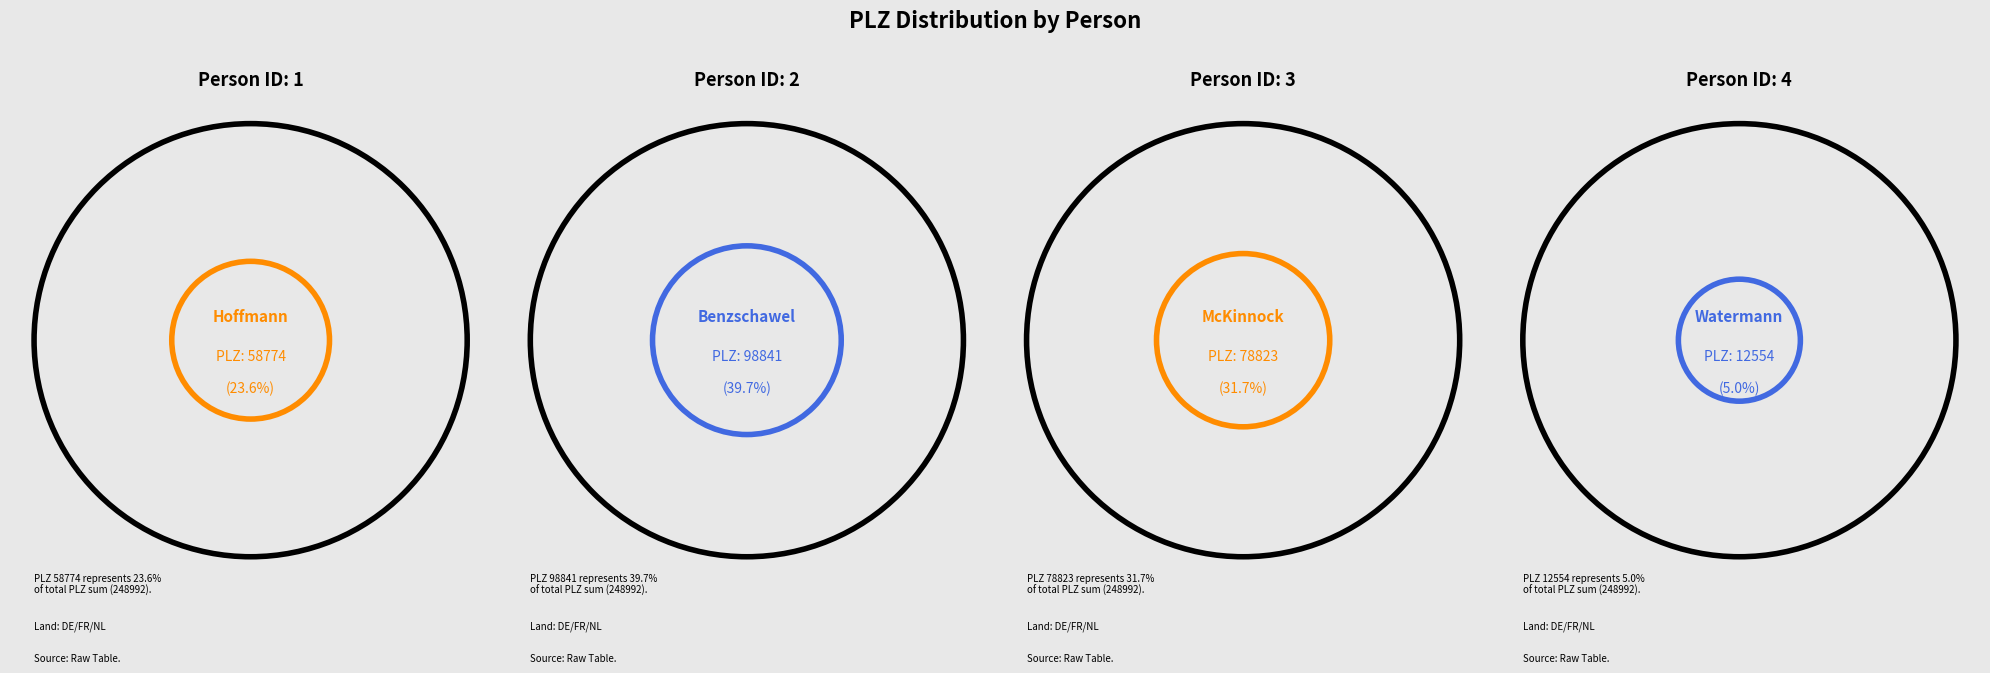

To the nearest percent, what is the difference between the largest and smallest slice percentages?

35%